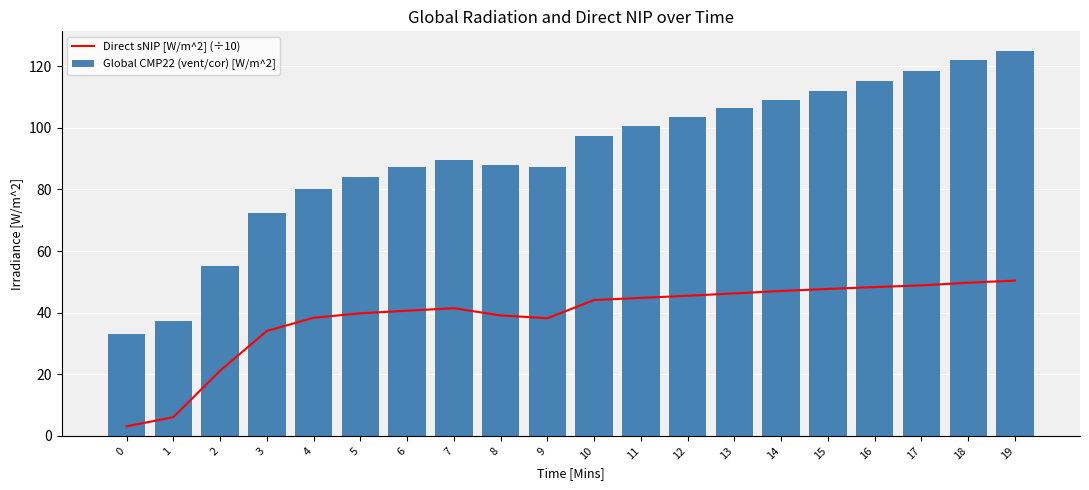

Reading left to right, what are all the values shown in this chart?

Direct sNIP [W/m^2] (÷10): 3.1	6.1	21.2	34.1	38.3	39.8	40.6	41.4	39.1	38.2	44.1	44.8	45.5	46.3	47.0	47.7	48.3	48.9	49.7	50.4
Global CMP22 (vent/cor) [W/m^2]: 33.1	37.3	55.2	72.4	80.1	84.2	87.2	89.7	88.0	87.4	97.5	100.6	103.5	106.3	109.2	112.0	115.1	118.6	122.1	125.1